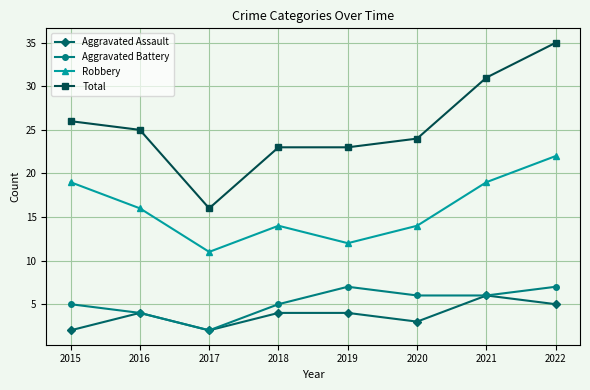

At which category does Robbery reach its first local peak?

2018